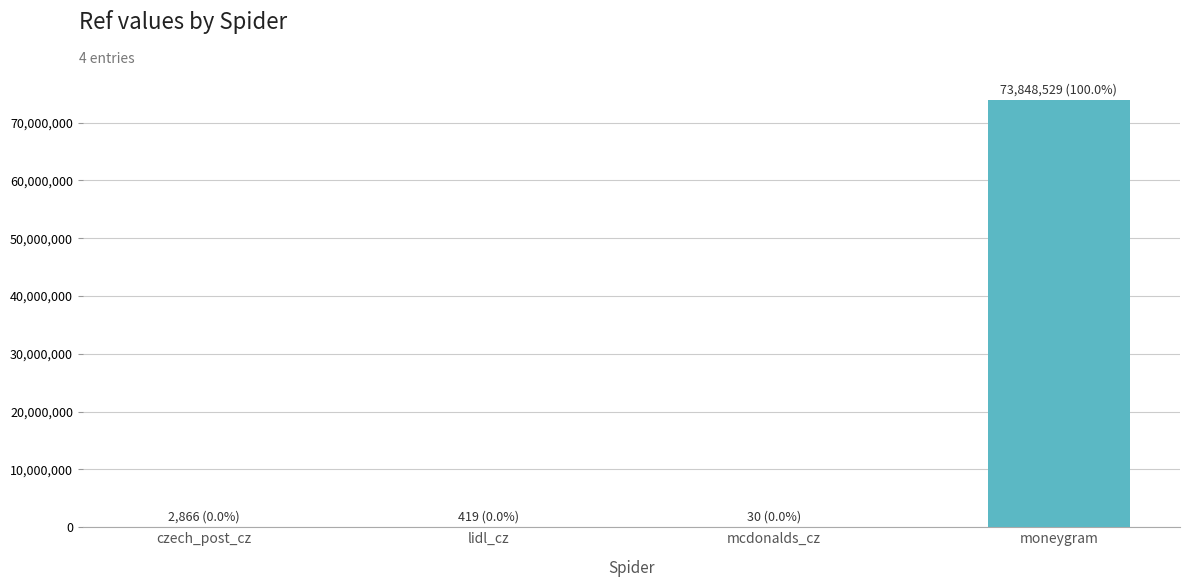

The chart shows a value of 110064526 at moneygram. True or false?

False